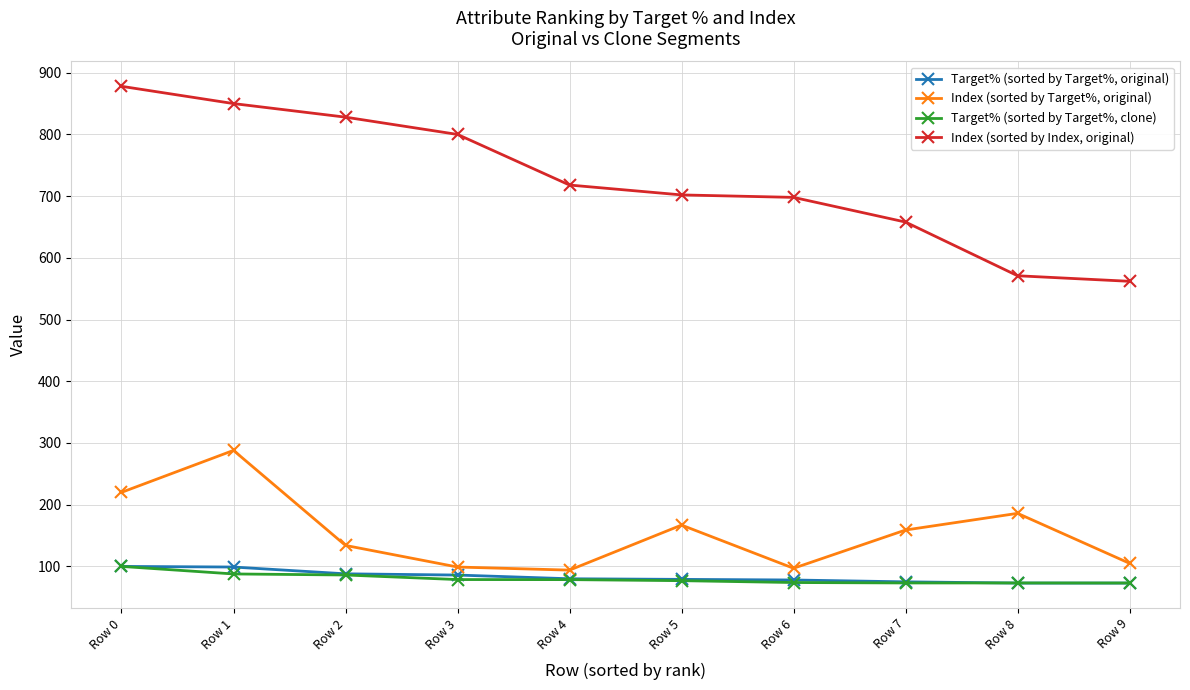

What is the value of the Target% (sorted by Target%, clone) point at the 10th from the left?

73.1